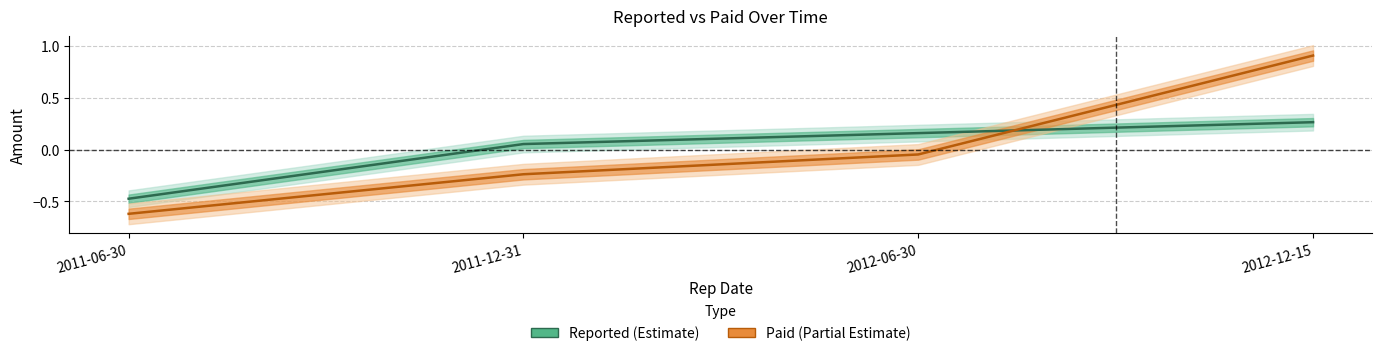

At which label does Reported first exceed 0?

2011-12-31